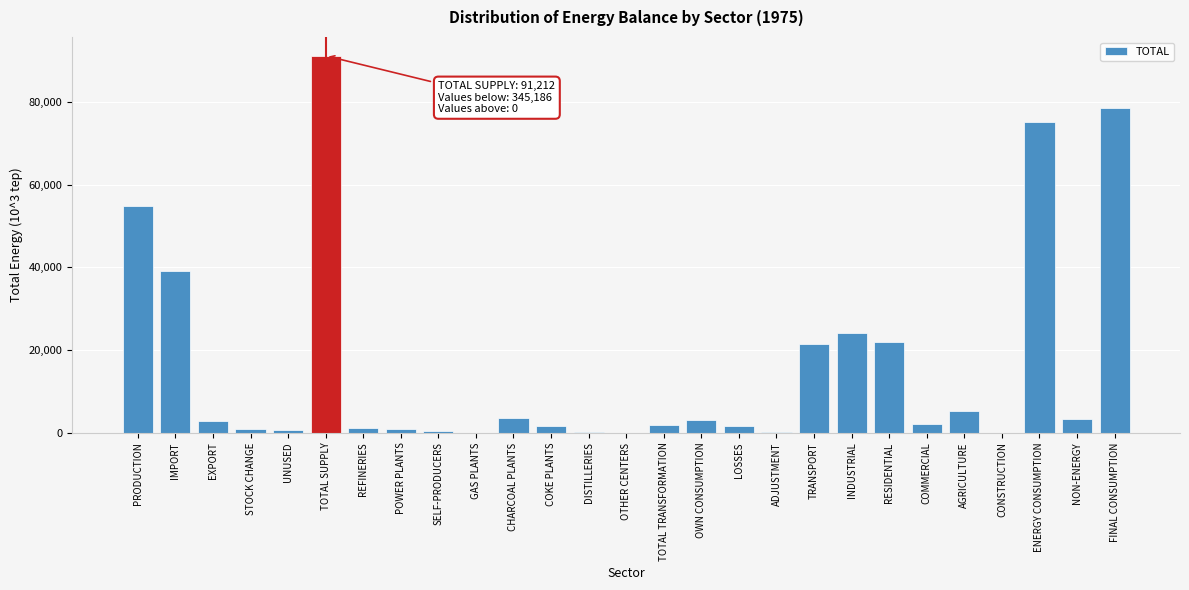

What is the change in value from IMPORT to COMMERCIAL?

-37044.1